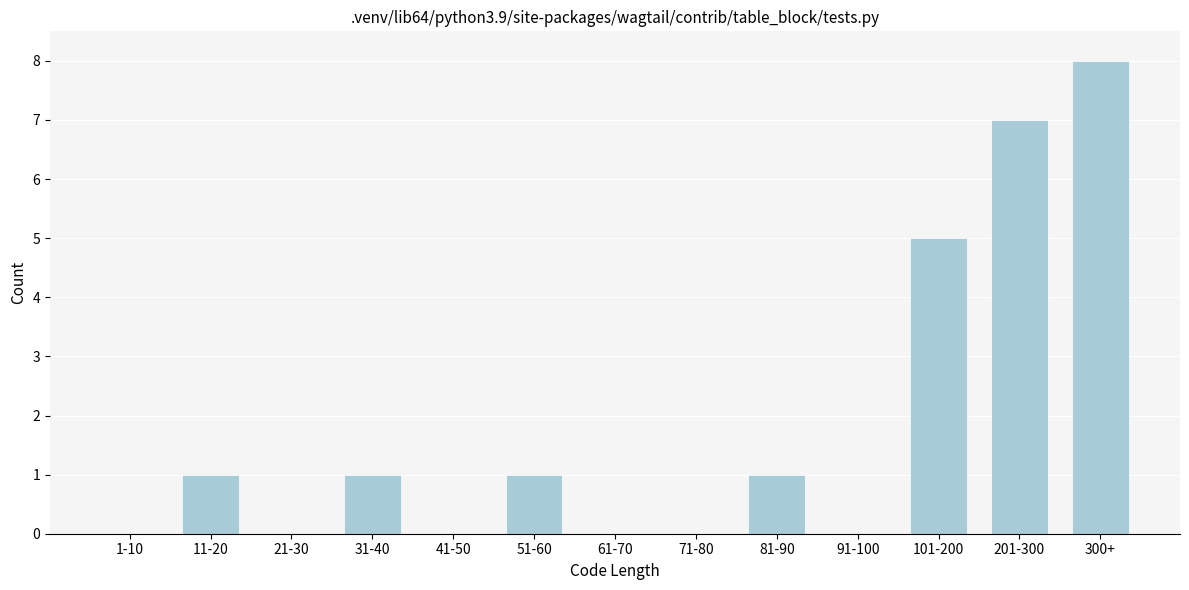

Reading right to left, extract all data points from this chart.

300+=8	201-300=7	101-200=5	91-100=0	81-90=1	71-80=0	61-70=0	51-60=1	41-50=0	31-40=1	21-30=0	11-20=1	1-10=0